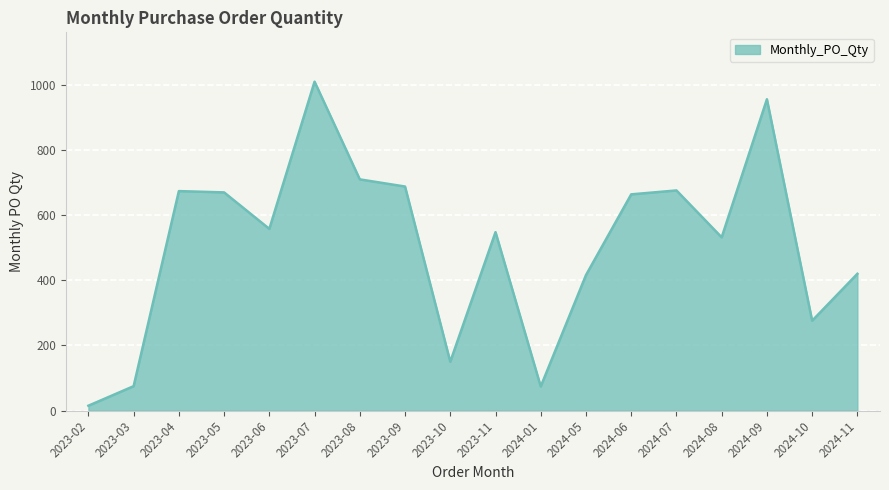

Is it true that the value at 2023-10 is 212?

False